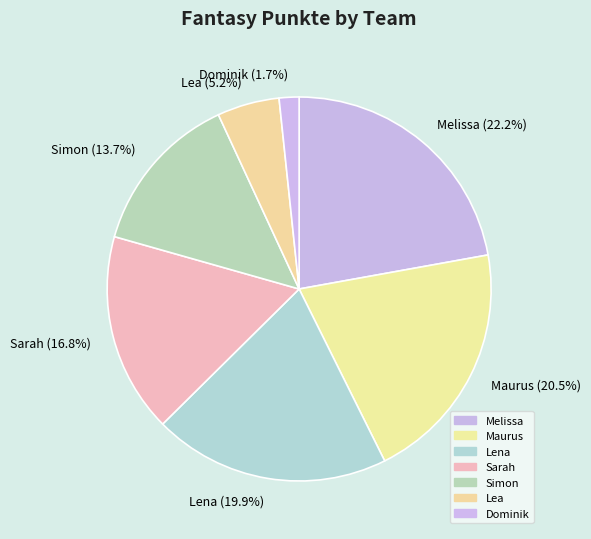

True or false: Simon accounts for 8% of the total.

False